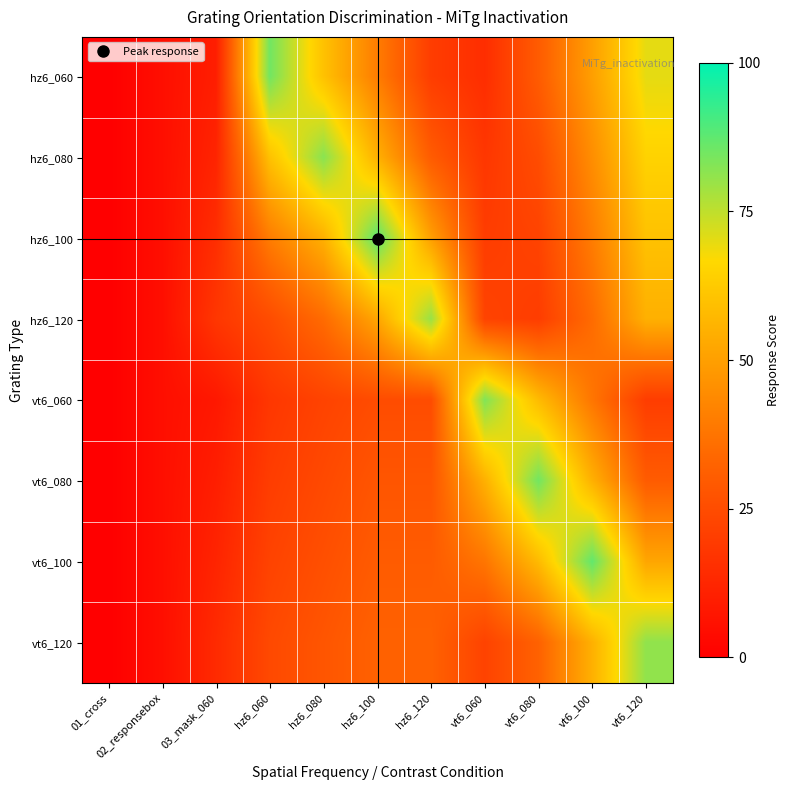

Reading left to right, extract all data points from this chart.

hz6_060: 01_cross=0	02_responsebox=5	03_mask_060=10	hz6_060=85	hz6_080=60	hz6_100=40	hz6_120=20	vt6_060=15	vt6_080=30	vt6_100=50	vt6_120=70
hz6_080: 01_cross=0	02_responsebox=5	03_mask_060=12	hz6_060=60	hz6_080=82	hz6_100=55	hz6_120=30	vt6_060=18	vt6_080=25	vt6_100=45	vt6_120=65
hz6_100: 01_cross=0	02_responsebox=5	03_mask_060=15	hz6_060=40	hz6_080=55	hz6_100=88	hz6_120=50	vt6_060=20	vt6_080=22	vt6_100=40	vt6_120=60
hz6_120: 01_cross=0	02_responsebox=5	03_mask_060=18	hz6_060=25	hz6_080=35	hz6_100=52	hz6_120=80	vt6_060=22	vt6_080=20	vt6_100=35	vt6_120=55
vt6_060: 01_cross=0	02_responsebox=5	03_mask_060=8	hz6_060=18	hz6_080=22	hz6_100=25	hz6_120=25	vt6_060=83	vt6_080=58	vt6_100=38	vt6_120=20
vt6_080: 01_cross=0	02_responsebox=5	03_mask_060=10	hz6_060=20	hz6_080=24	hz6_100=28	hz6_120=28	vt6_060=55	vt6_080=85	vt6_100=55	vt6_120=30
vt6_100: 01_cross=0	02_responsebox=5	03_mask_060=12	hz6_060=22	hz6_080=26	hz6_100=30	hz6_120=30	vt6_060=38	vt6_080=58	vt6_100=87	vt6_120=52
vt6_120: 01_cross=0	02_responsebox=5	03_mask_060=14	hz6_060=24	hz6_080=28	hz6_100=32	hz6_120=32	vt6_060=22	vt6_080=32	vt6_100=55	vt6_120=81